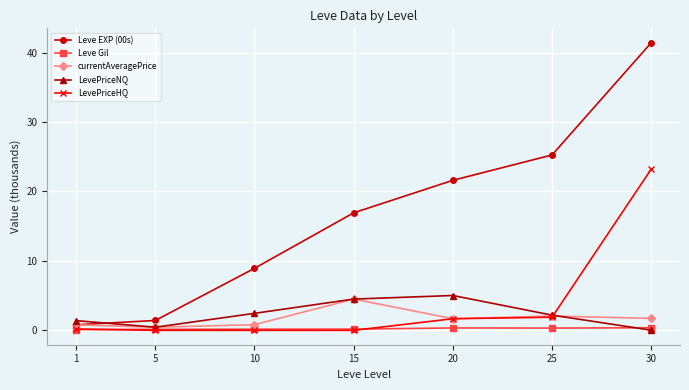

Is it true that LevePriceNQ equals 2.0 at 15?

False